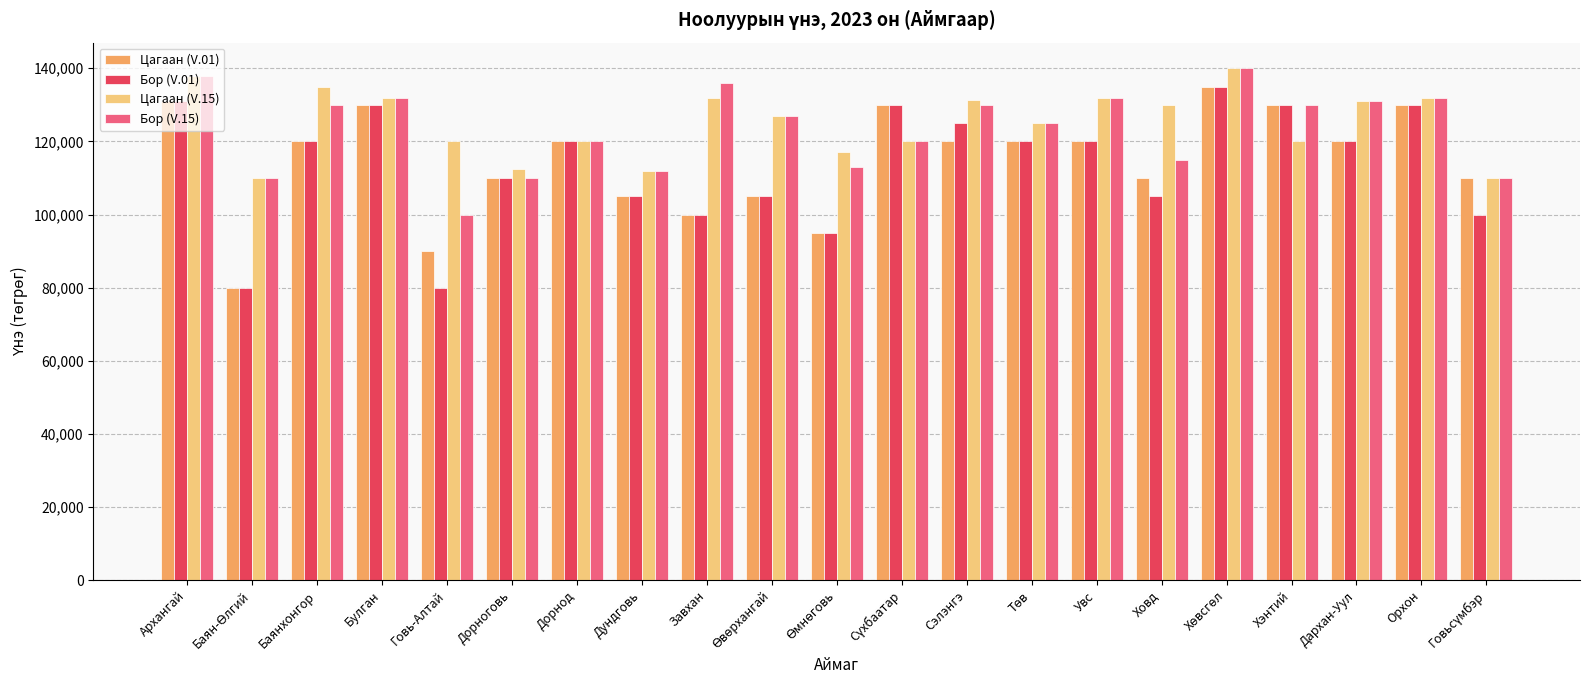

What is the smallest value displayed?

80000